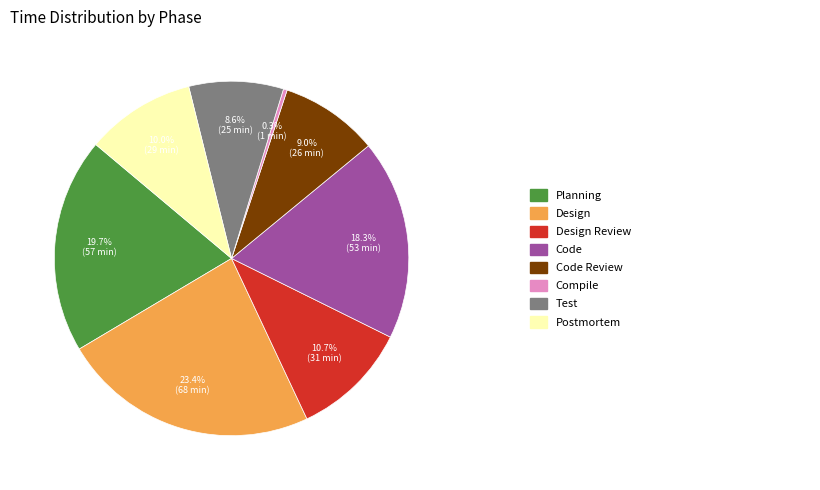

How many segments does this pie chart have?

8